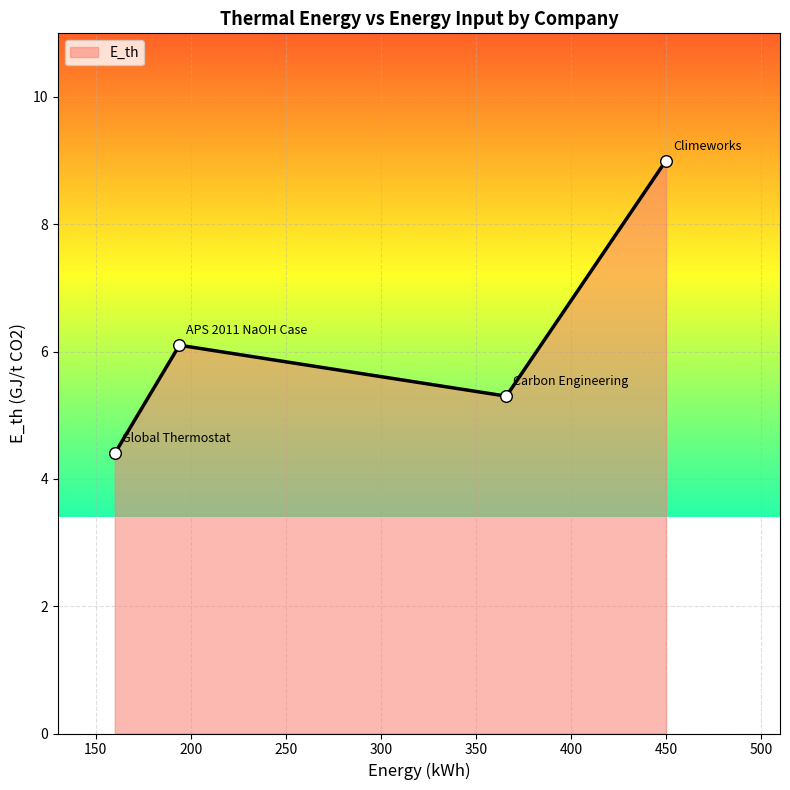

What is the minimum value shown in the chart?

4.4